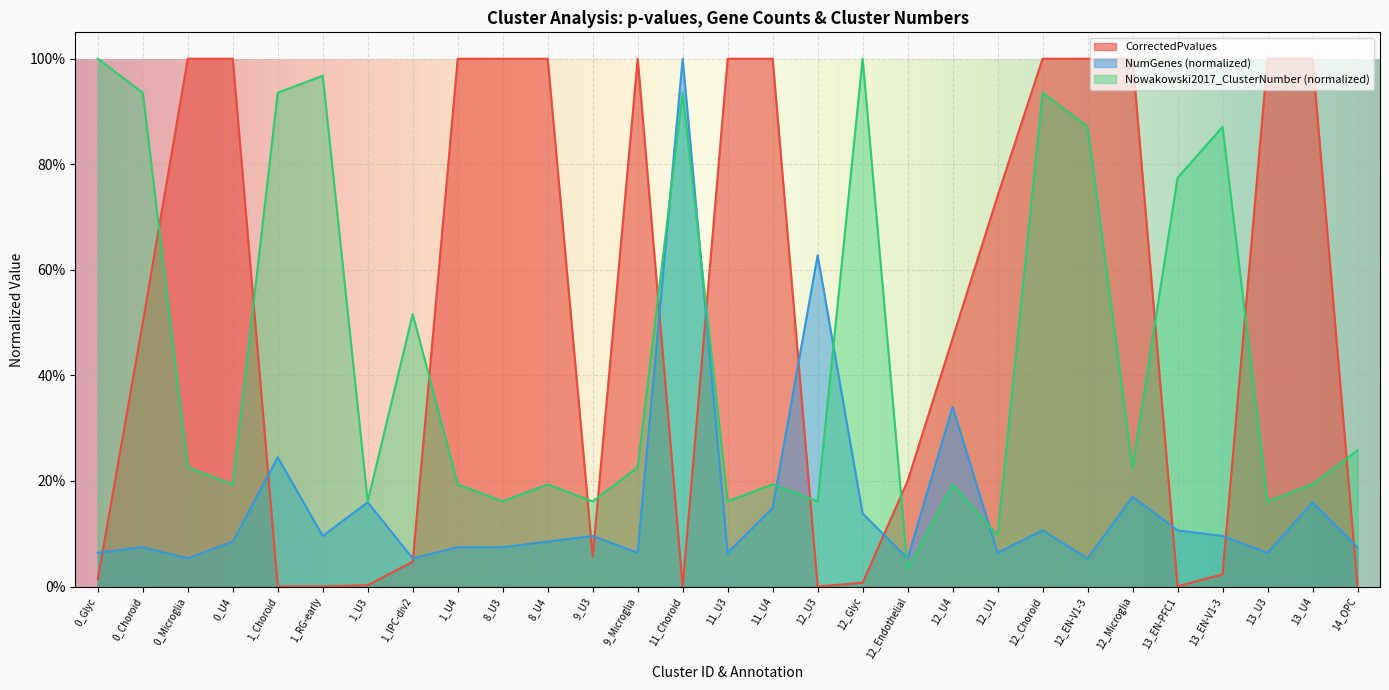

What is the sum of all Nowakowski2017_ClusterNumber values?

12.9